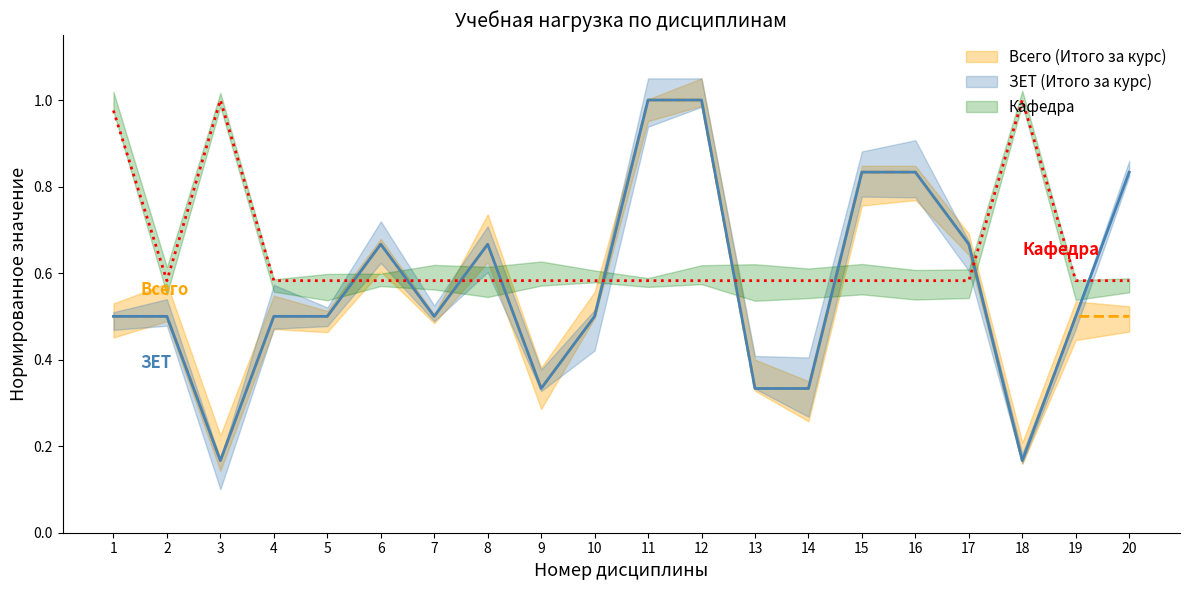

Count the Всего (Итого за курс) values in the range 0 to 1.

20